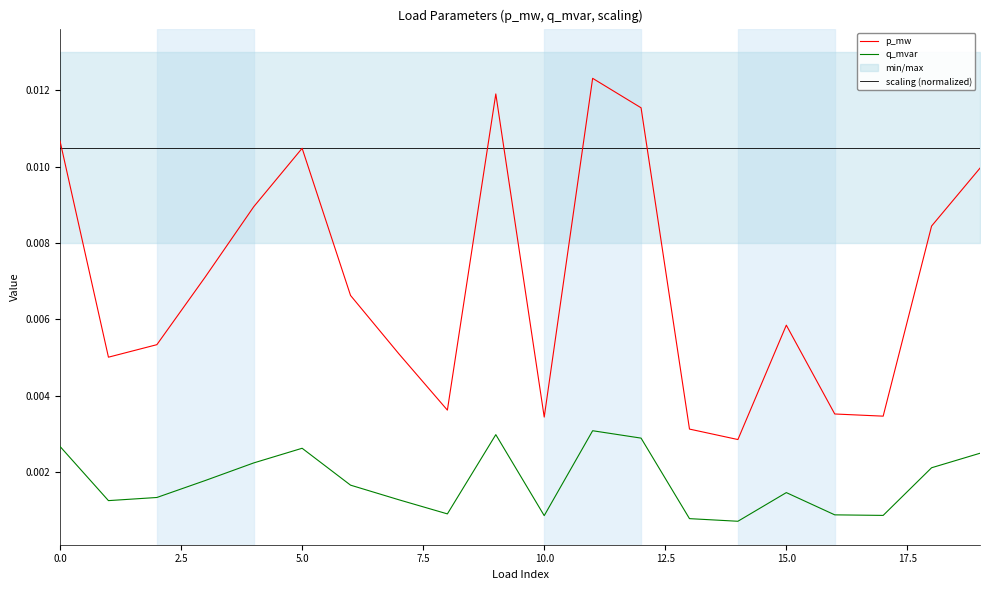

List the series in order of their overall mean, highest first.

scaling (normalized), p_mw, q_mvar